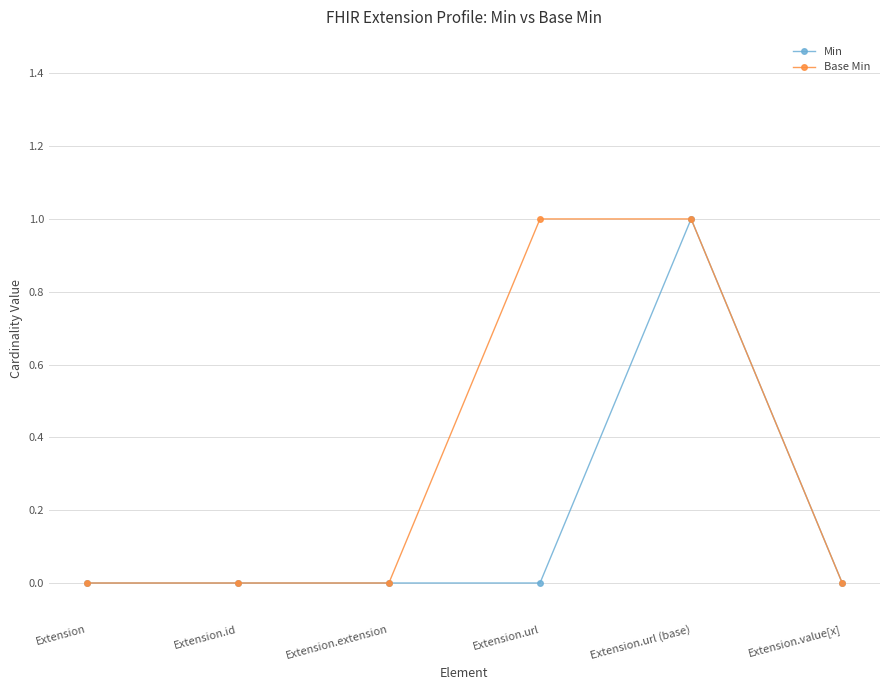

What is the difference between the Min values at Extension.url (base) and Extension.value[x]?

1